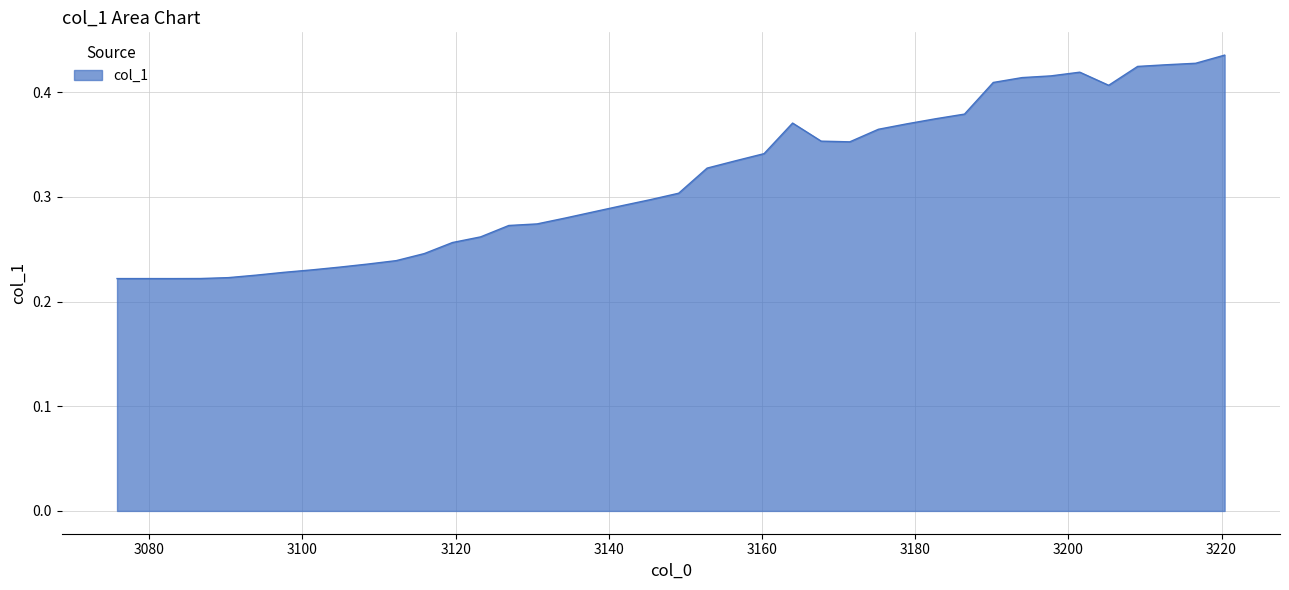

List the labels in order of value, smallest first.

3083.054971719842, 3075.8, 3079.4253493169617, 3086.688872245195, 3090.3270559355087, 3093.969527839216, 3097.6162930107002, 3101.2673565103023, 3104.9227234043265, 3108.582398765049, 3112.2463876707266, 3115.9146952055976, 3119.5873264598968, 3123.2642865298567, 3126.9455805177176, 3130.631213531732, 3134.3211906861748, 3138.0155171013485, 3141.7141979035914, 3145.4172382252827, 3149.124643204852, 3152.836417986785, 3156.552567721631, 3160.2730975660106, 3171.461019413764, 3167.7273182402478, 3175.1991213841466, 3178.9416293384757, 3163.9980126826217, 3182.6885484699483, 3186.43988397788, 3205.262989569896, 3190.195641067716, 3193.955824951037, 3197.720440845566, 3201.4894939751757, 3209.040932865923, 3212.8233291056226, 3216.6101835375393, 3220.401501416407